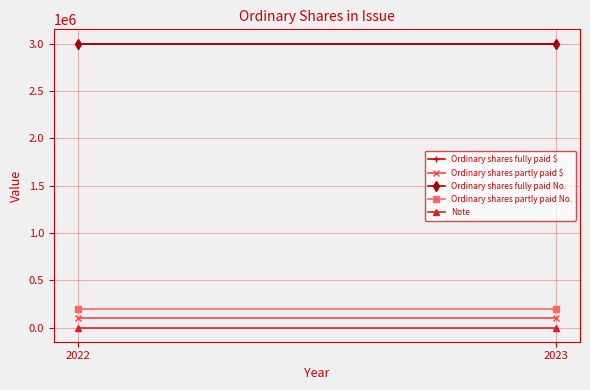

The value of Ordinary shares fully paid $ at 2022 is 2010090. True or false?

False